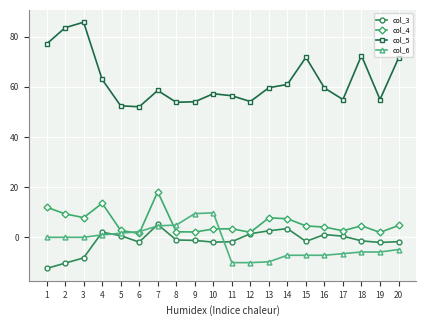

Which series has the largest total across all categories?

col_5